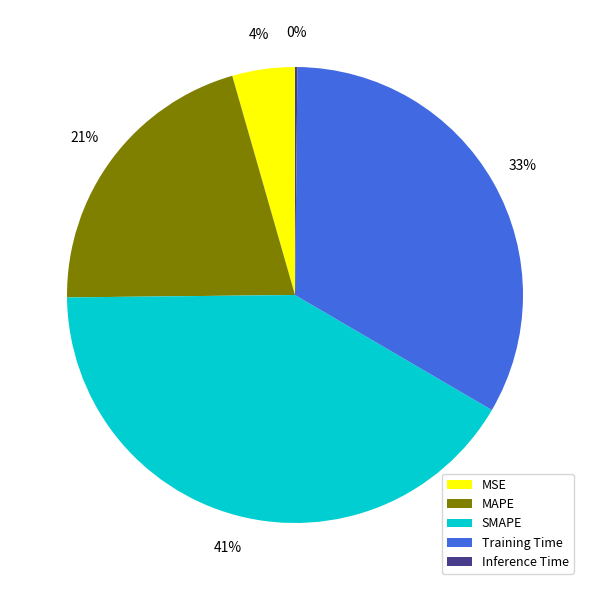

Which category has the biggest portion of the pie?

SMAPE